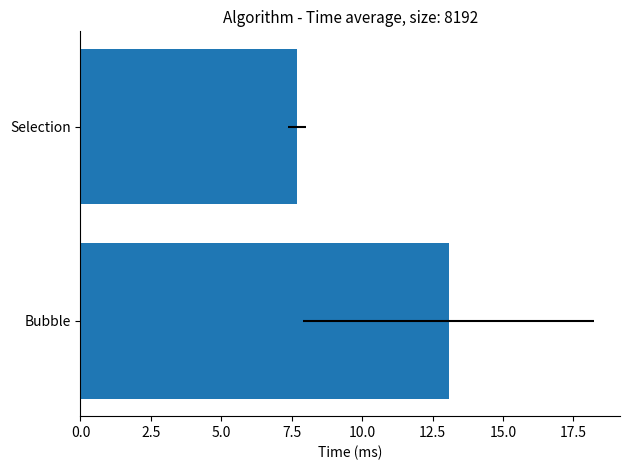

What is the difference between the maximum and minimum values?

5.4